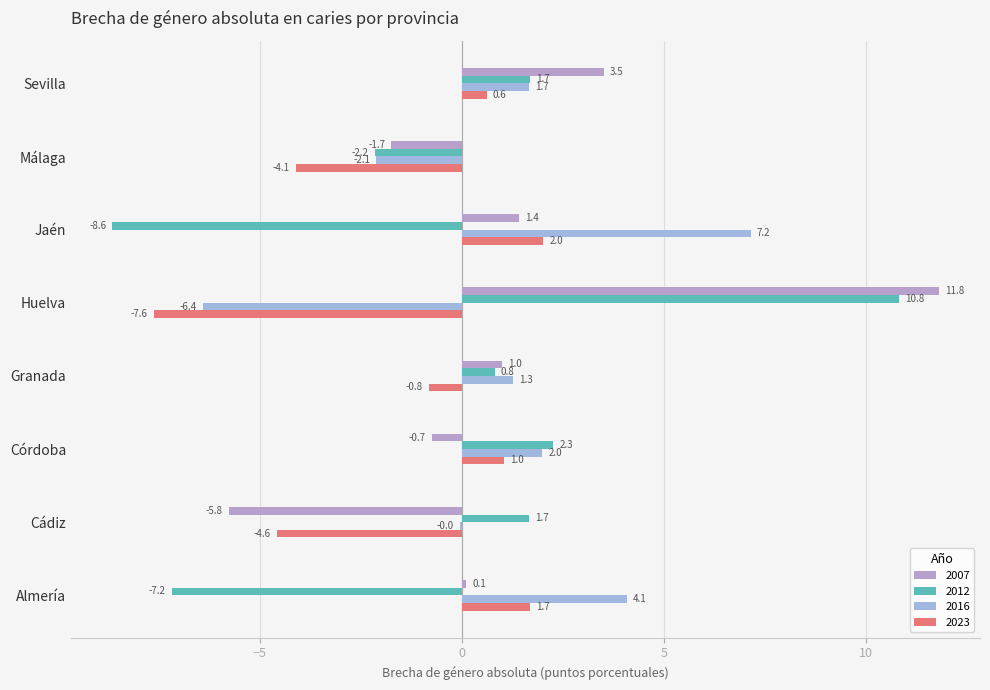

How many data points in 2023 are above 0?

4